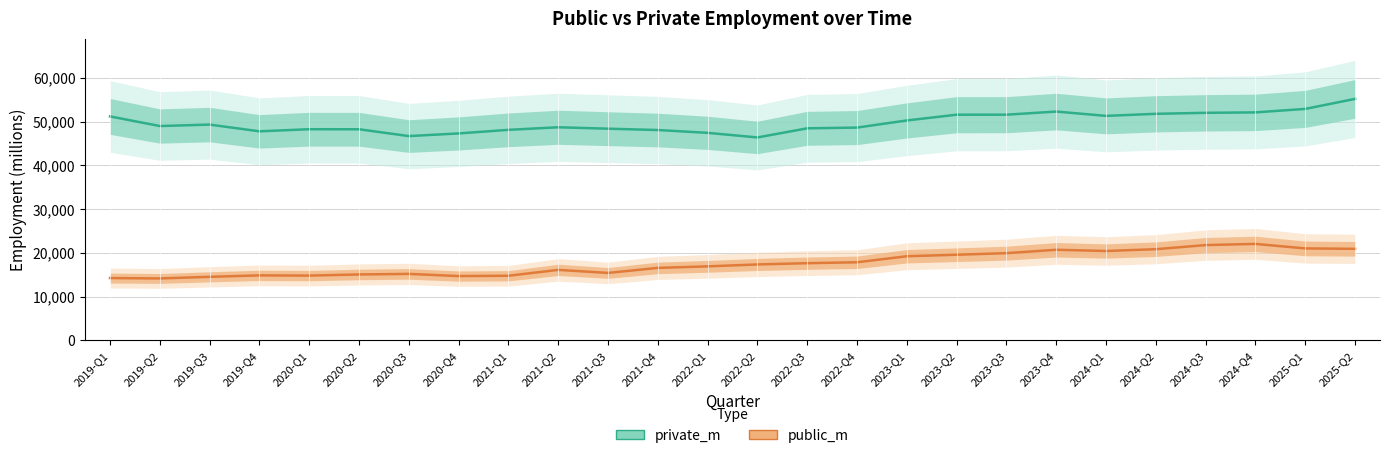

At which label does private_m reach its peak?

2025-Q2